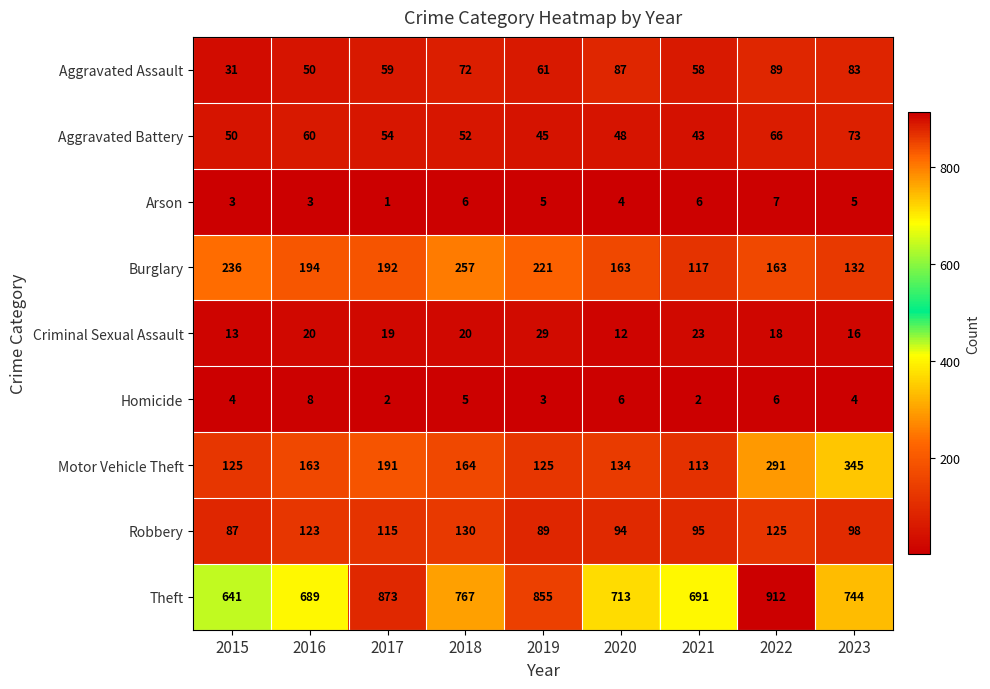

What is the minimum value shown in the chart?

1